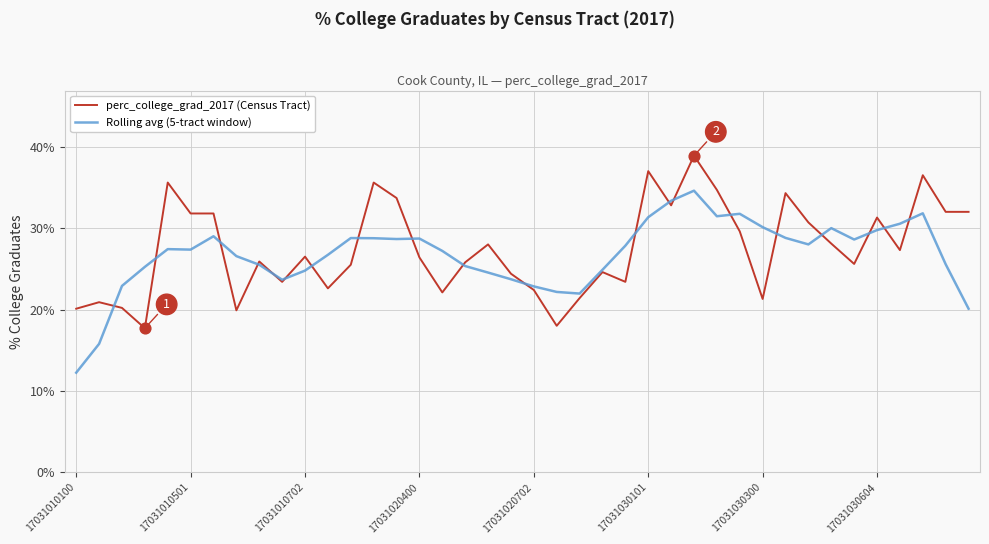

What is the maximum value for perc_college_grad_2017 (Census Tract)?

38.9